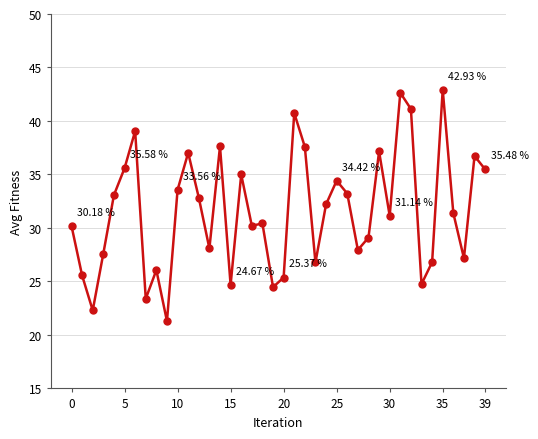

What is the greatest value displayed?

42.9